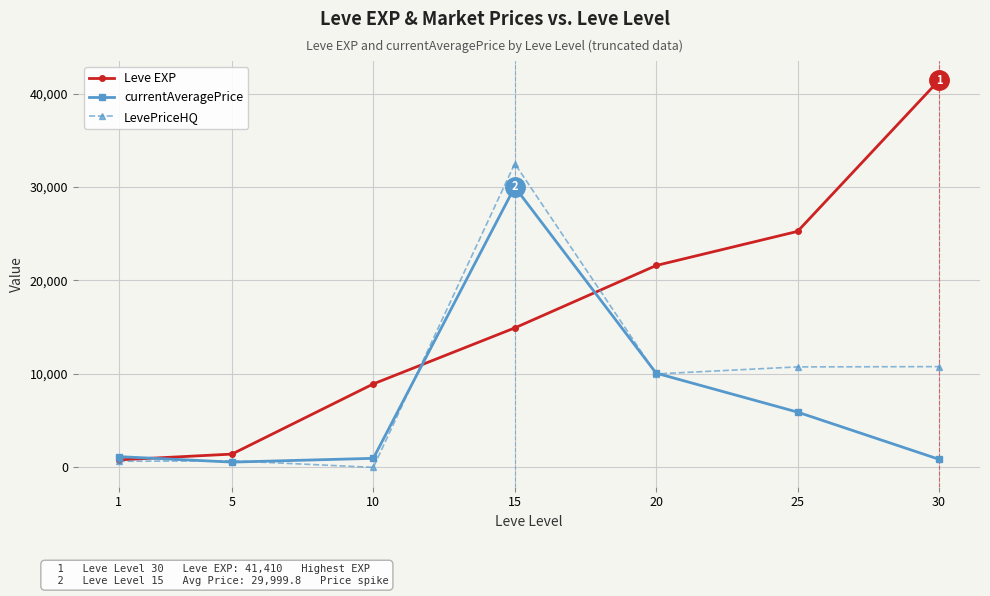

What is the value of the LevePriceHQ point at the 1st from the left?

650.7